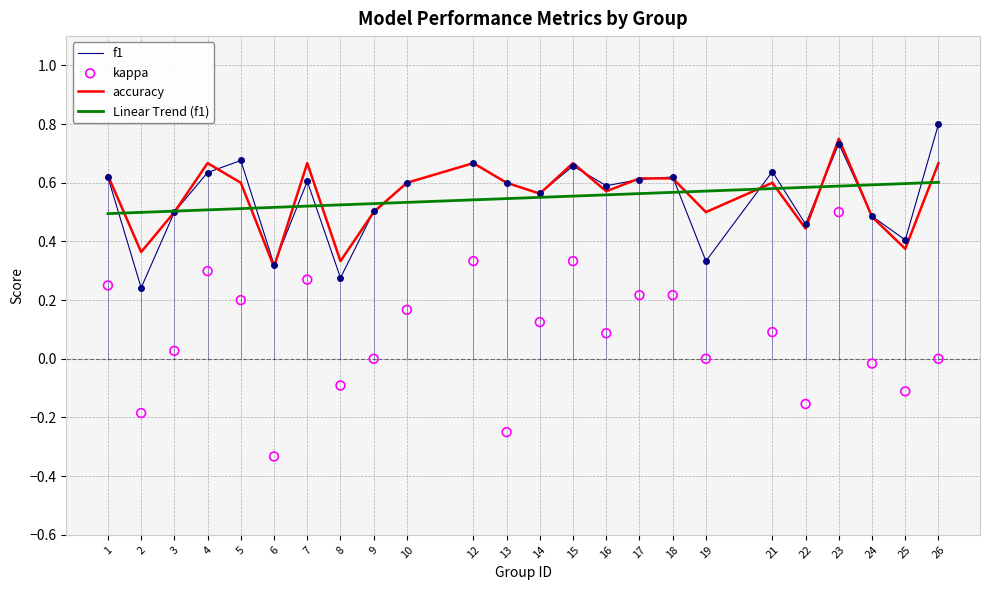

What is the total value across all series at 8?

0.5